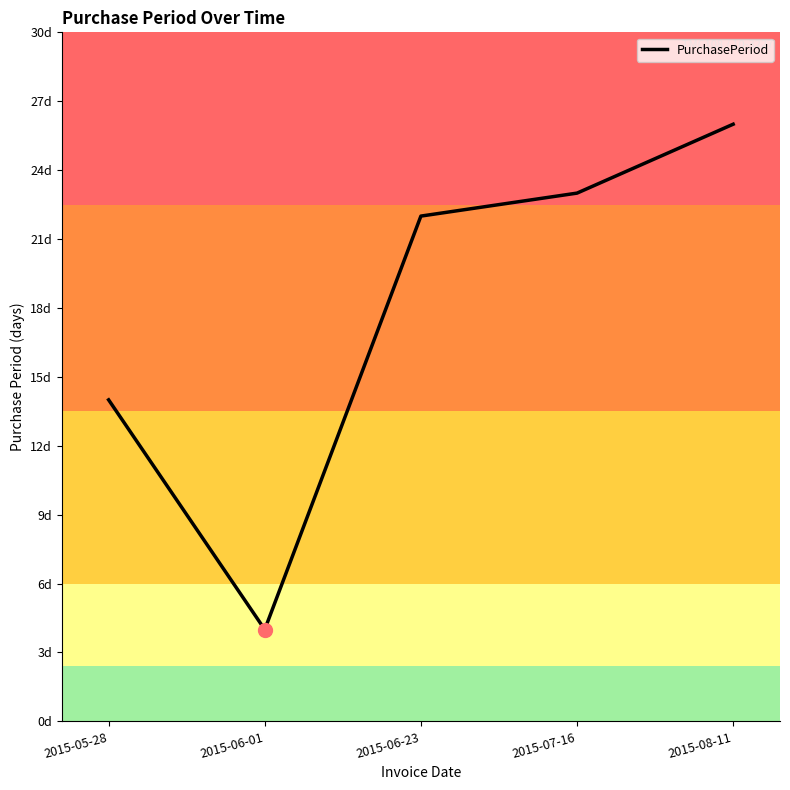

Does the chart have visible grid lines?

No